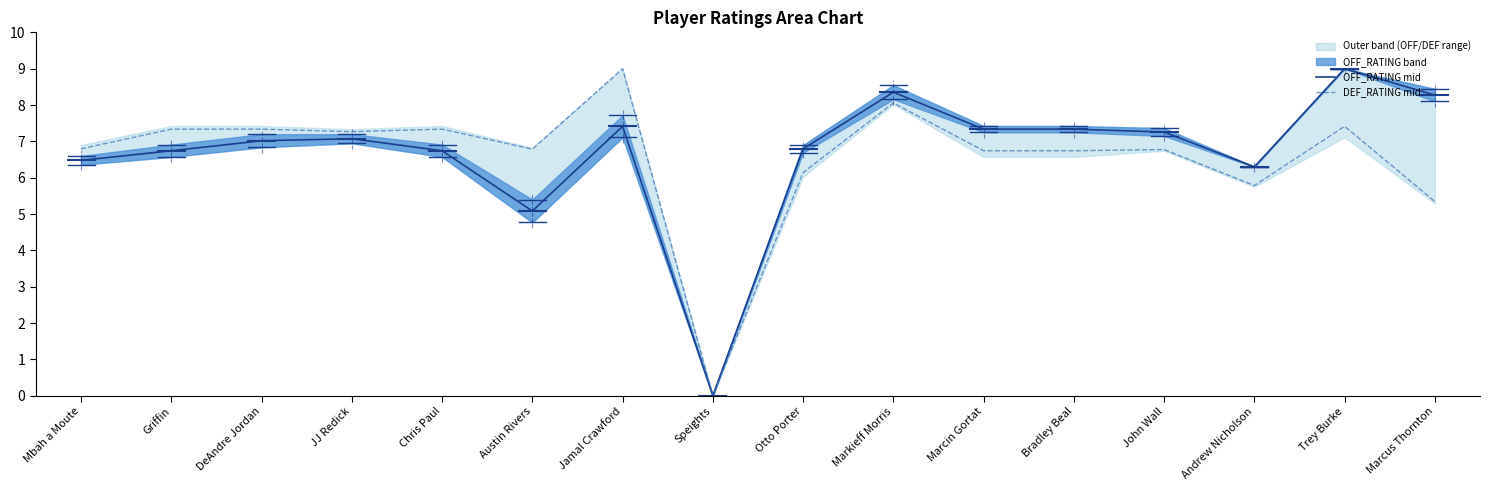

Reading left to right, list all the values displayed in this chart.

OFF_RATING mid: 6.5	6.7	7.0	7.1	6.7	5.1	7.4	0.0	6.8	8.4	7.3	7.3	7.3	6.3	9.0	8.3
DEF_RATING mid: 6.8	7.3	7.3	7.3	7.3	6.8	9.0	0.0	6.1	8.1	6.7	6.7	6.8	5.8	7.4	5.3